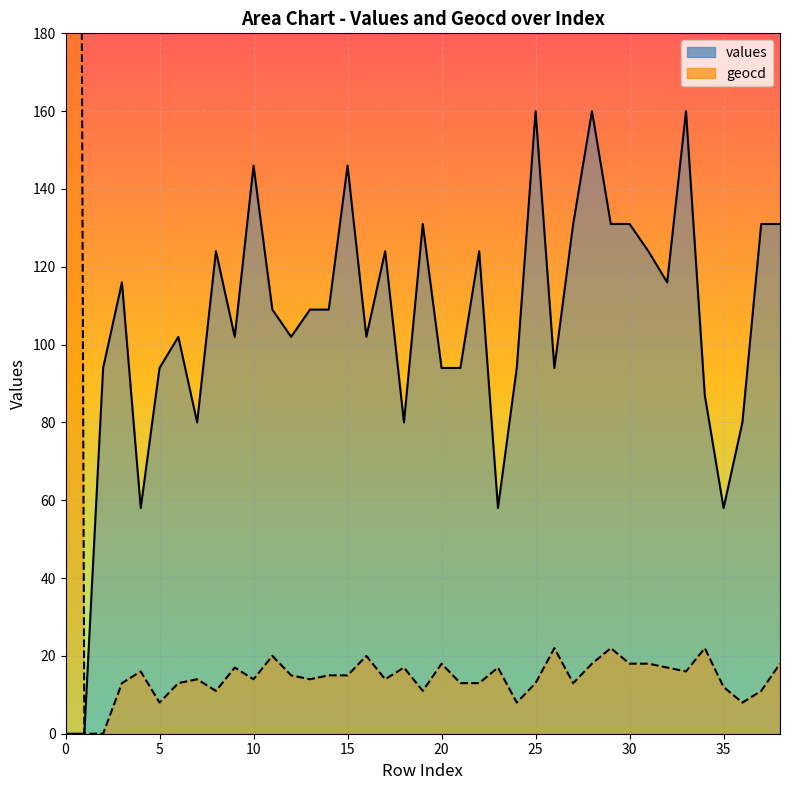

Does the chart display data point markers on the line(s)?

No